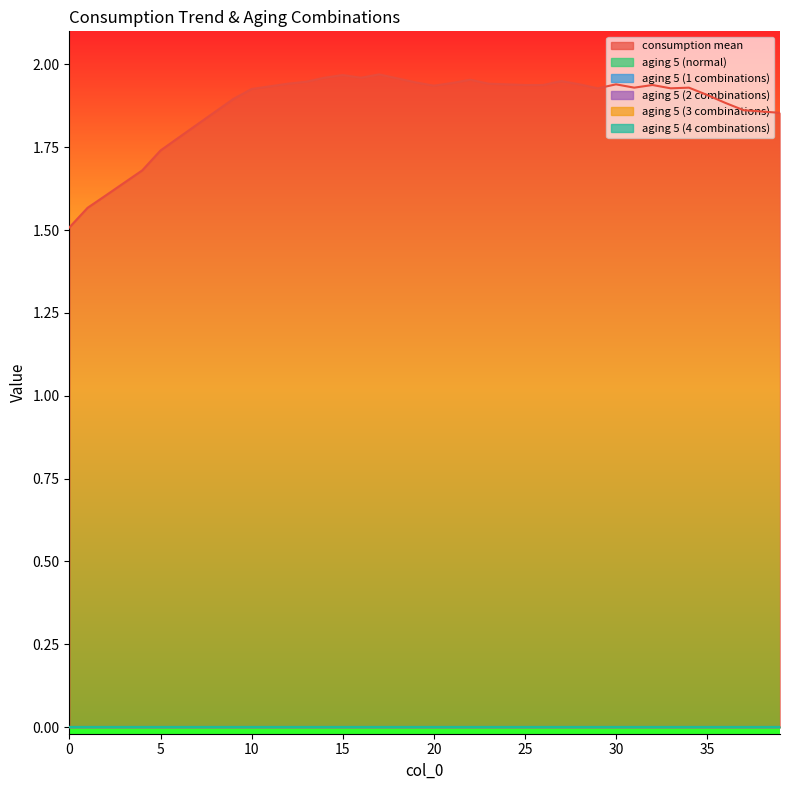

Which label corresponds to the largest value in the chart?

17